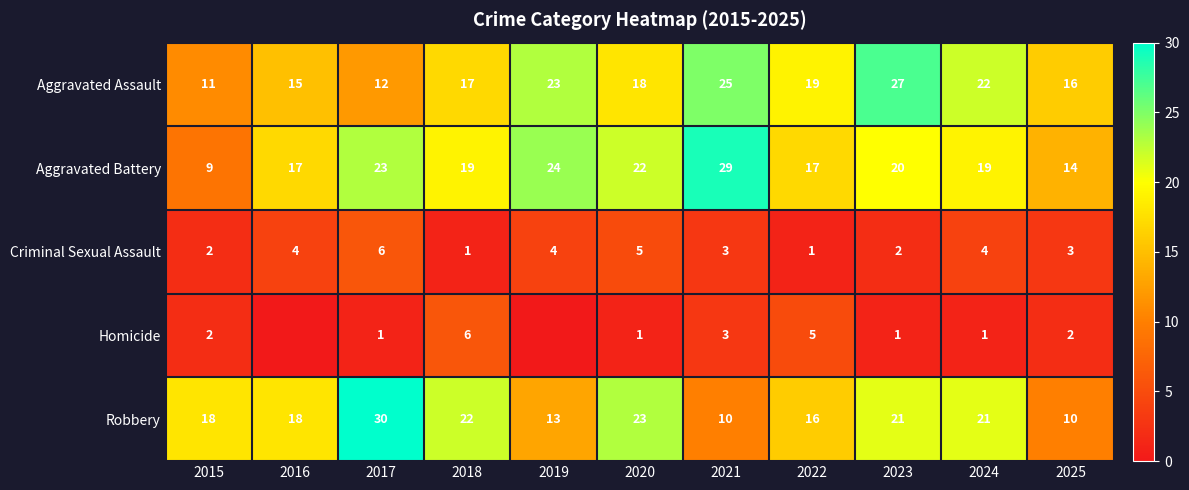

What is the difference between the highest and lowest values at 2020?

22